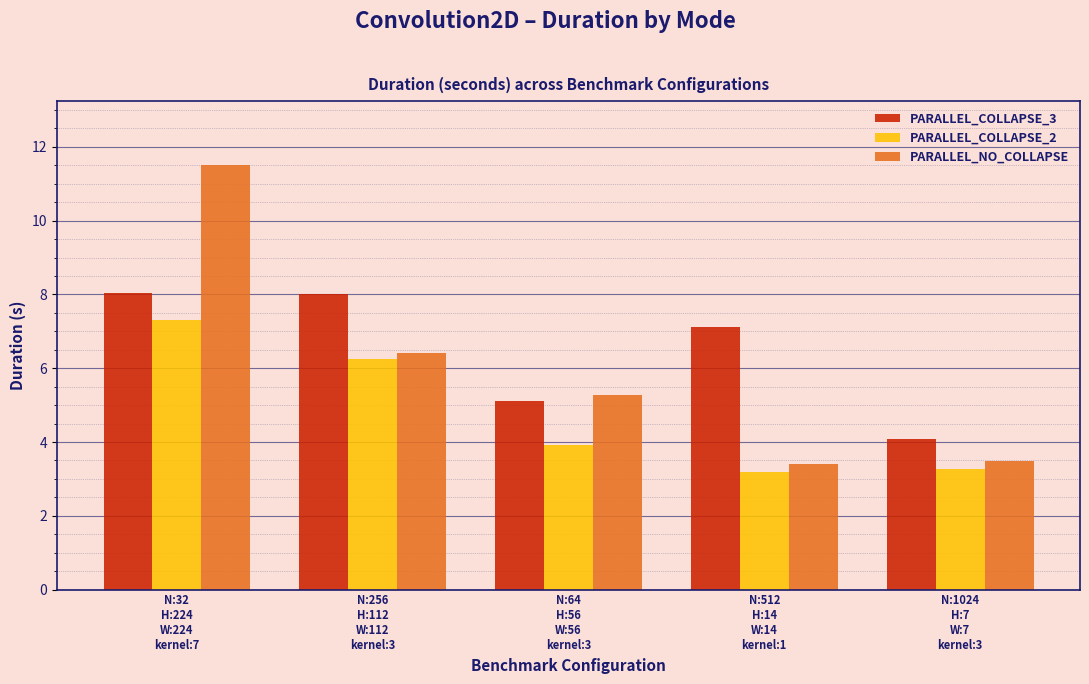

Reading left to right, list all the values displayed in this chart.

PARALLEL_COLLAPSE_3: 8.0	8.0	5.1	7.1	4.1
PARALLEL_COLLAPSE_2: 7.3	6.2	3.9	3.2	3.3
PARALLEL_NO_COLLAPSE: 11.5	6.4	5.3	3.4	3.5